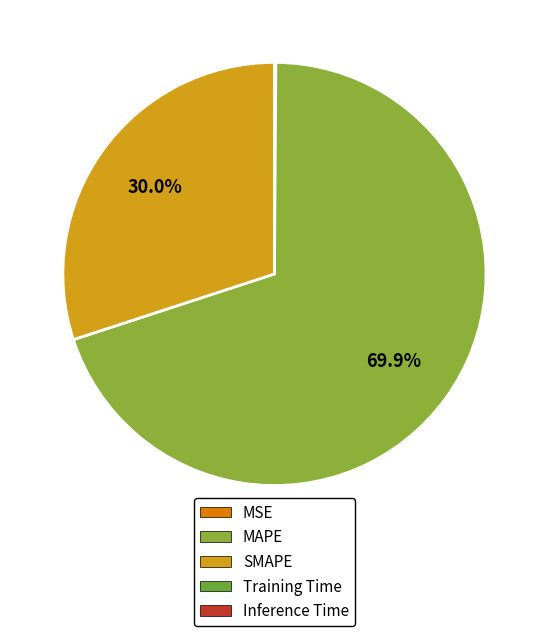

How many slices are in this pie chart?

5